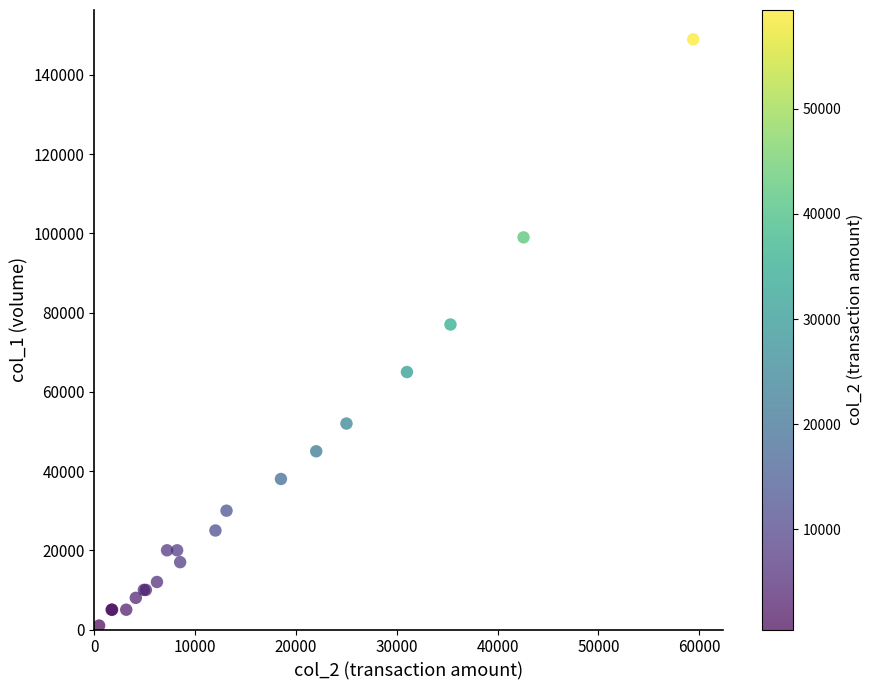

What Y value in the scatter plot is closest to 75000?

77000